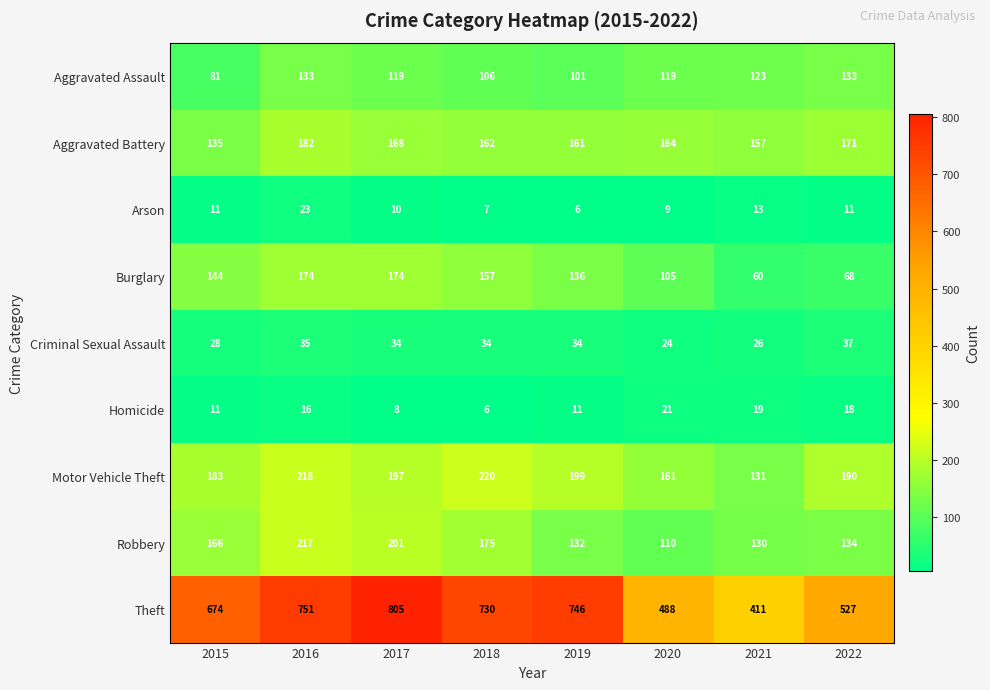

What is the smallest value displayed?

6